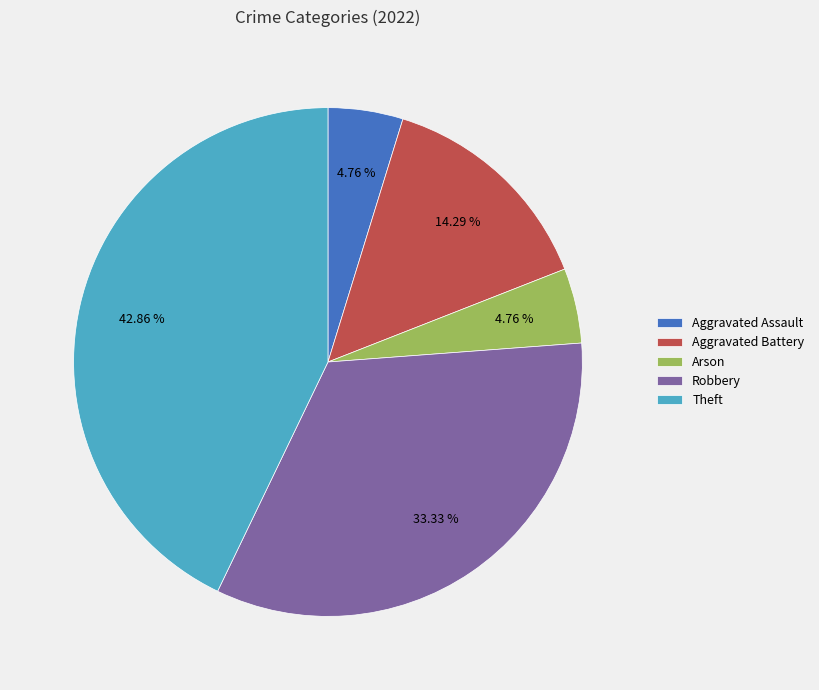

To the nearest percent, what portion does Aggravated Battery represent?

14%